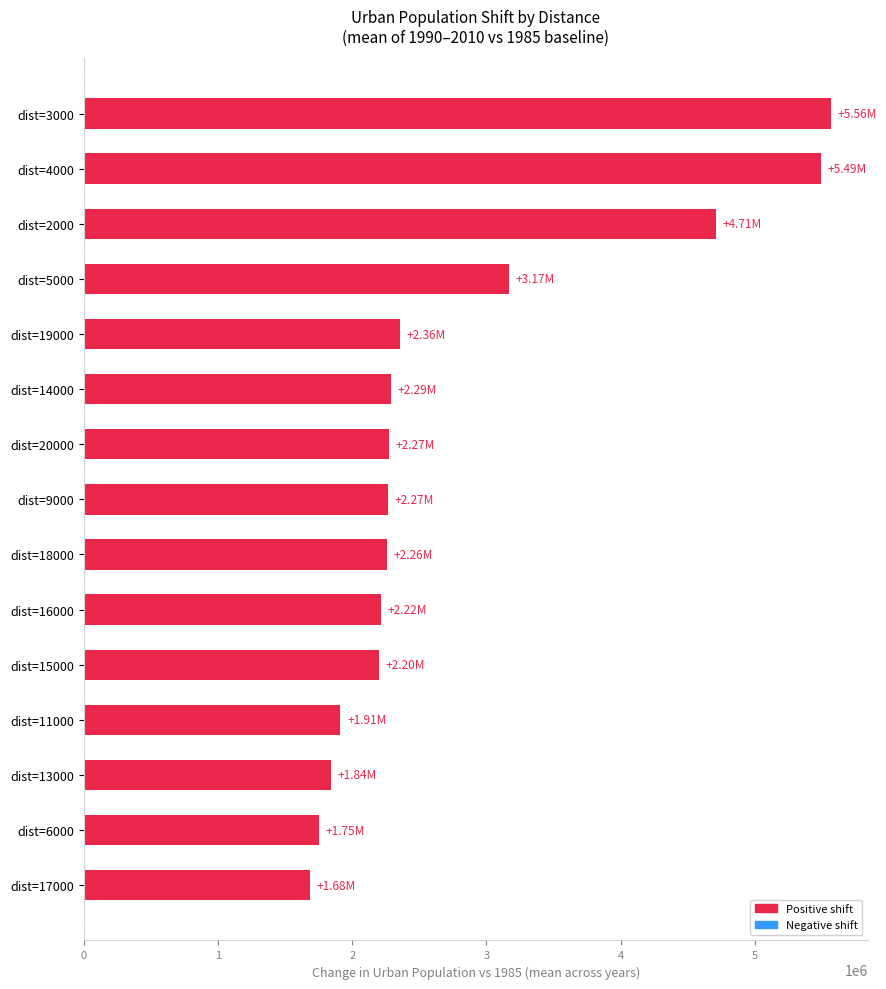

How many series are shown in this chart?

1